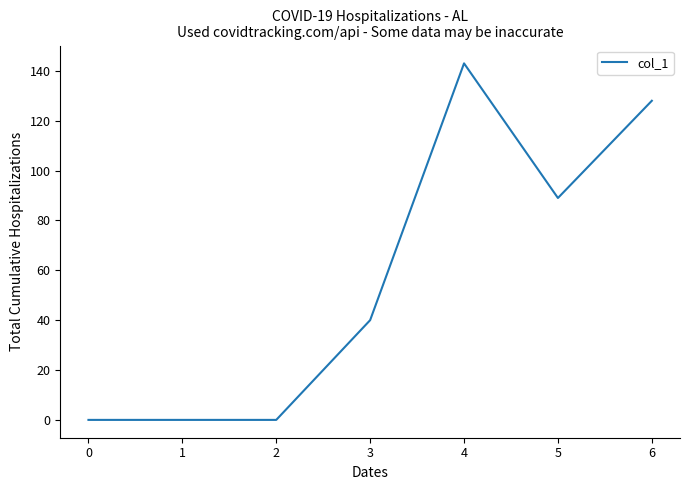

Does the chart display data point markers on the line(s)?

No